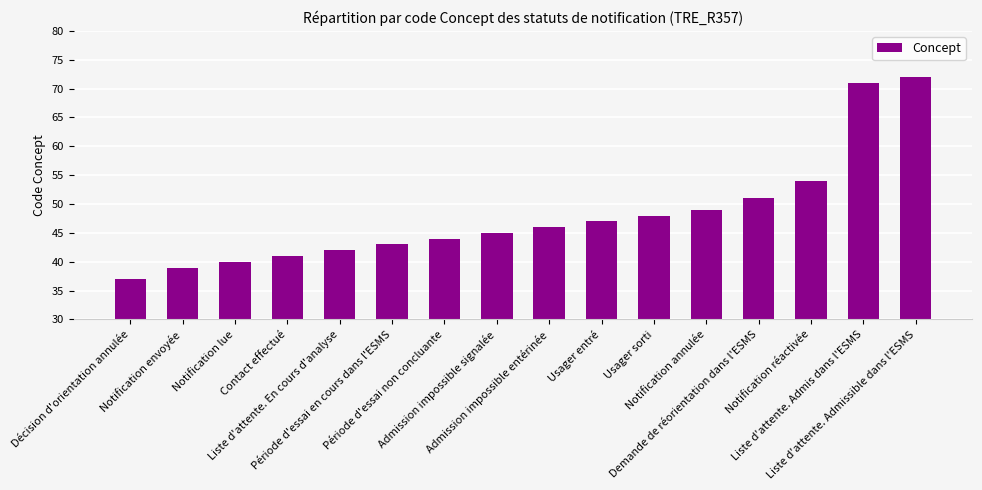

What is the change in value from Contact effectué to Notification réactivée?

+13